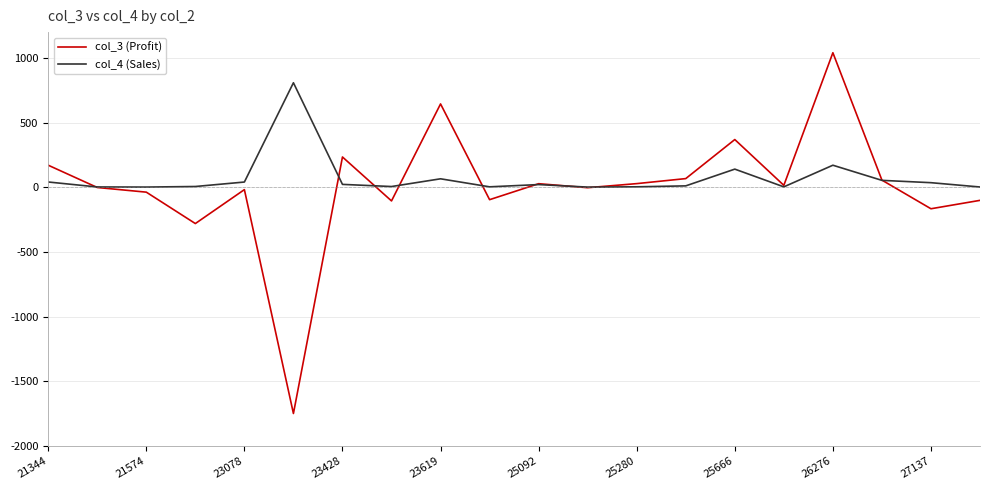

True or false: col_3 (Profit) and col_4 (Sales) intersect in this chart.

True